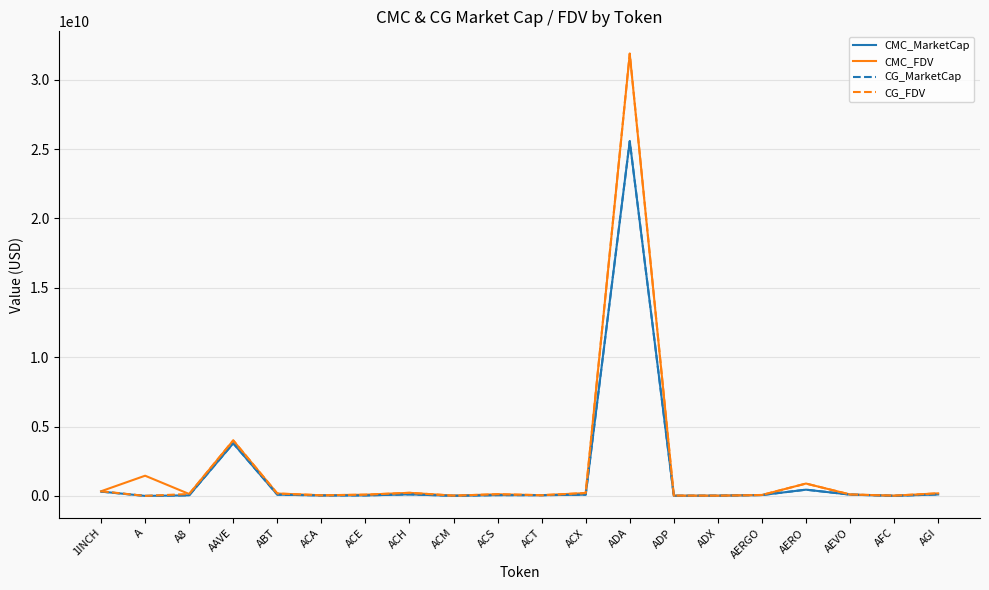

How many lines are shown in the chart?

4